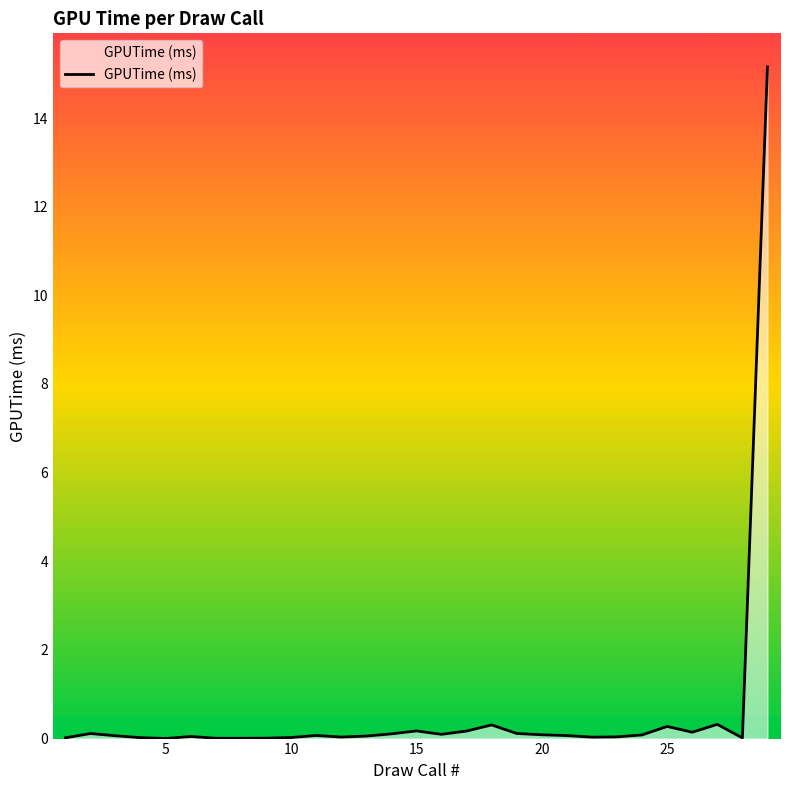

What is the difference between the maximum and minimum values?

15.2